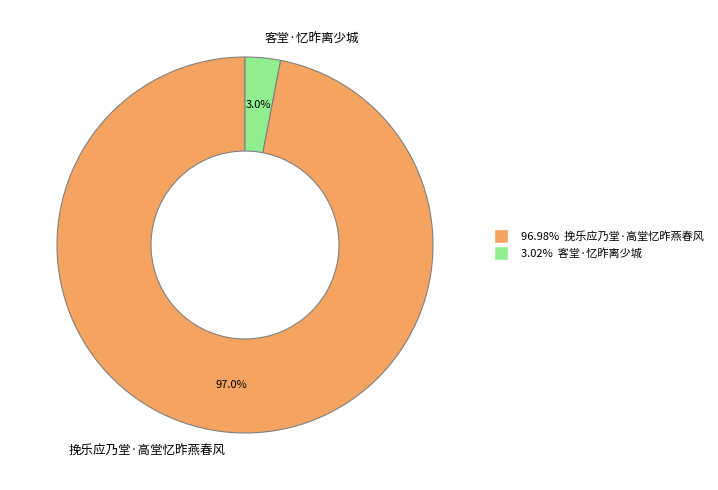

Does 客堂·忆昨离少城 represent more than half of the total?

No